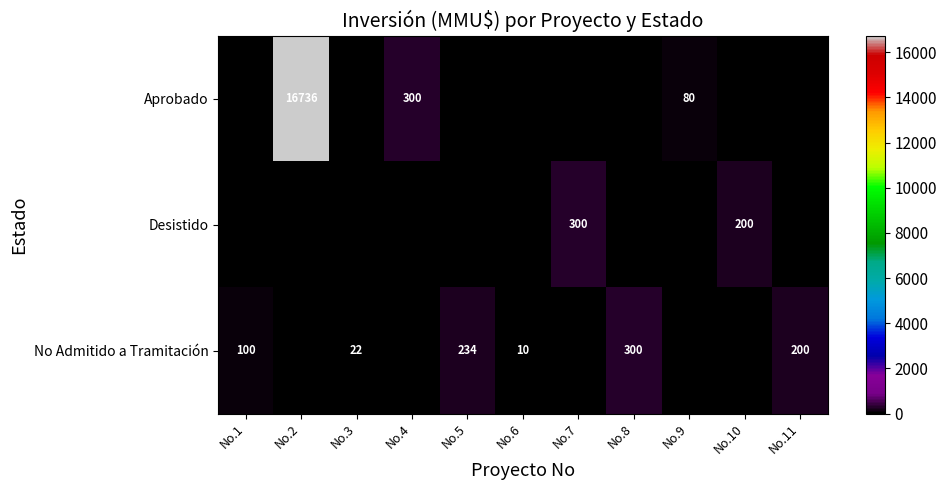

The value of No Admitido a Tramitación at No.5 is 162. True or false?

False